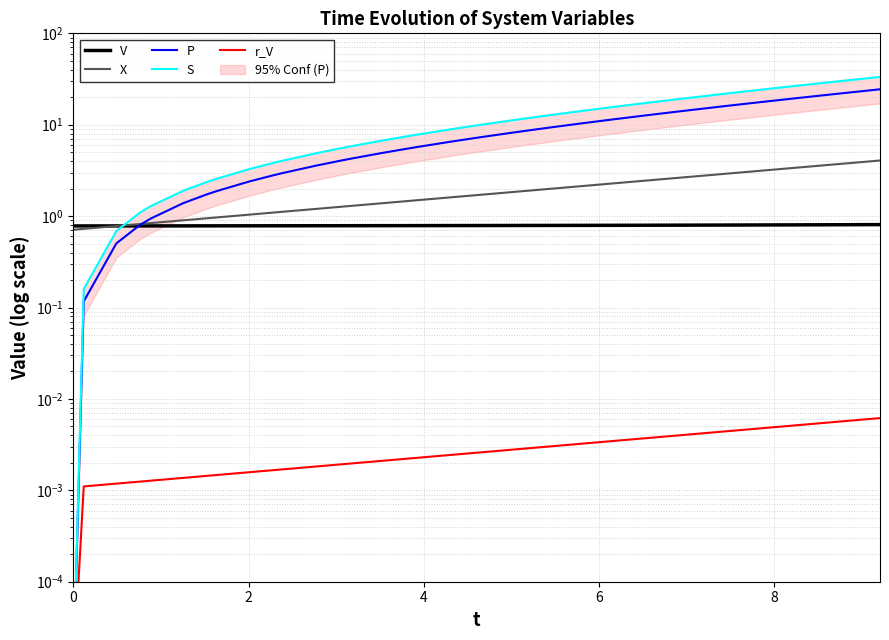

True or false: S has more than 1 interior local peaks.

False